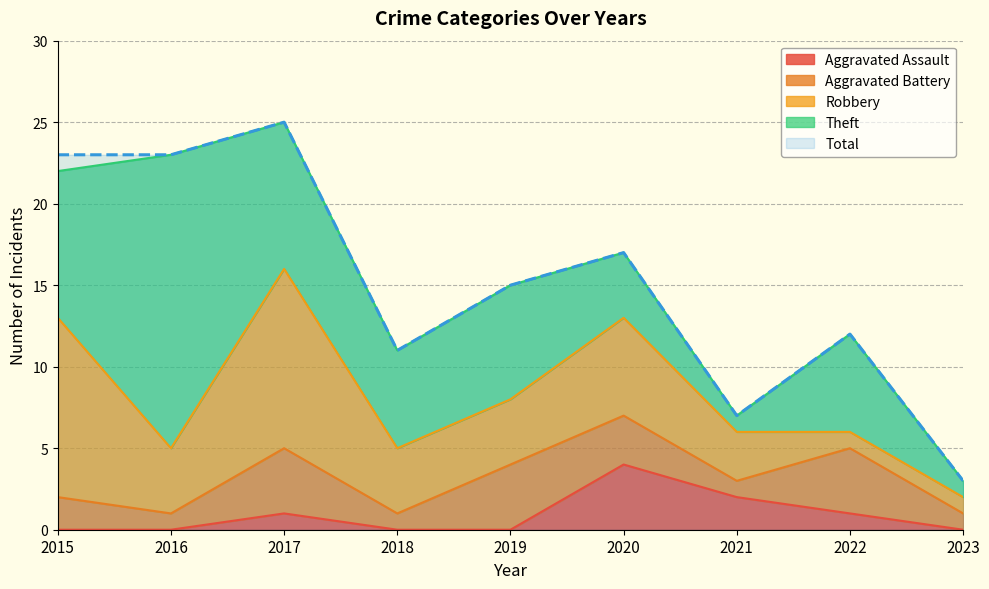

How many interior local peaks does the Robbery series have?

2